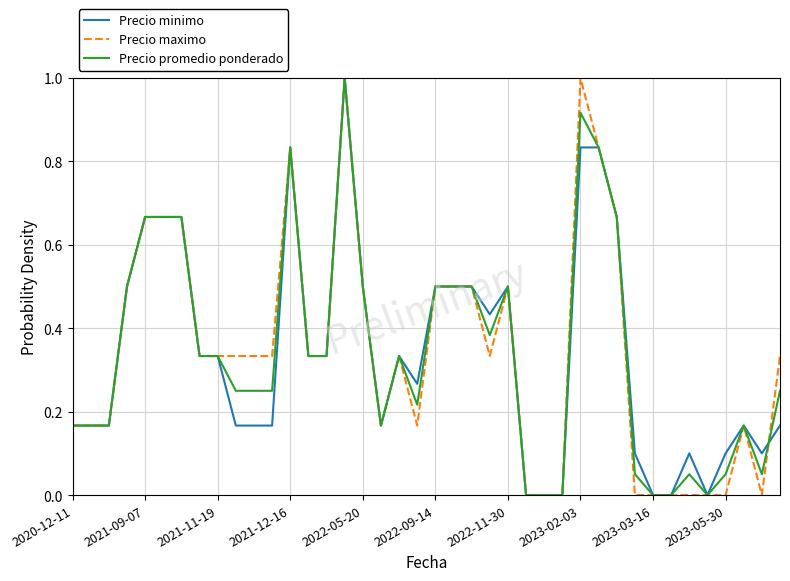

What is the maximum value shown in the chart?

1.0